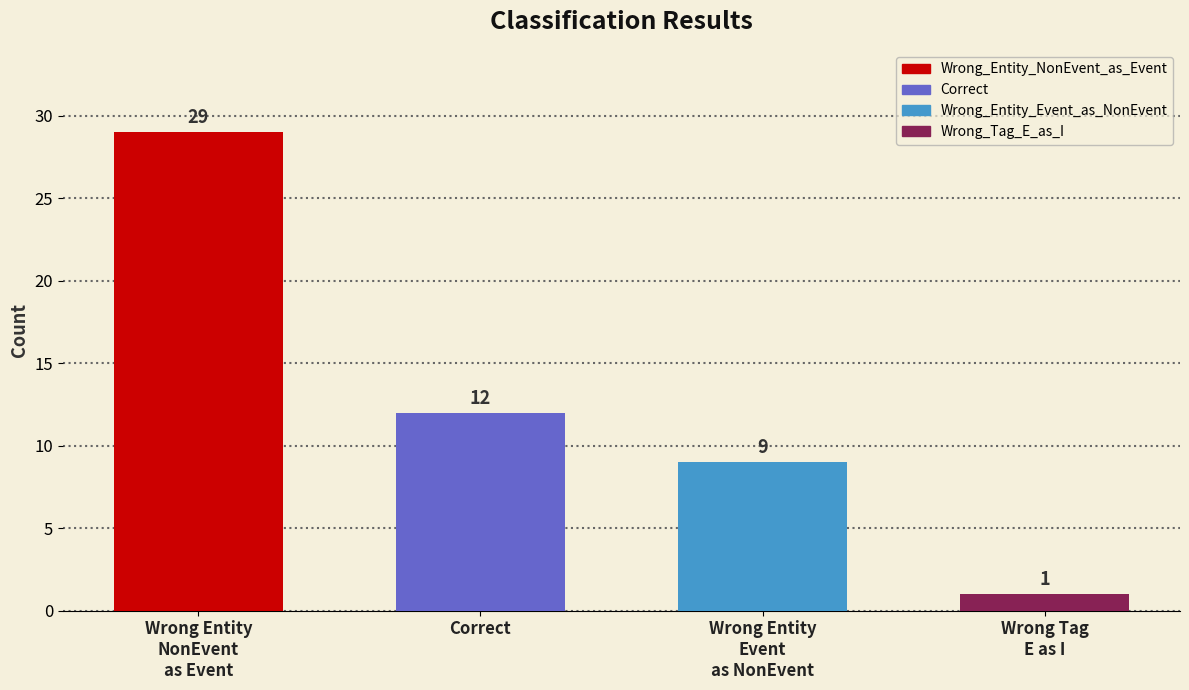

List the labels in order of value, smallest first.

Wrong Tag
E as I, Wrong Entity
Event
as NonEvent, Correct, Wrong Entity
NonEvent
as Event